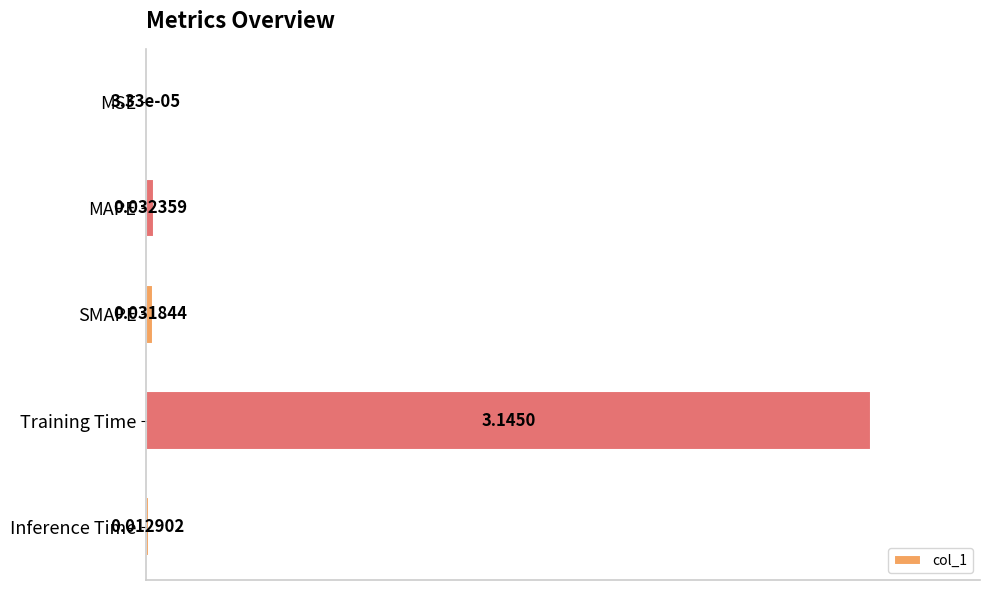

Between Inference Time and MSE, which is larger?

Inference Time